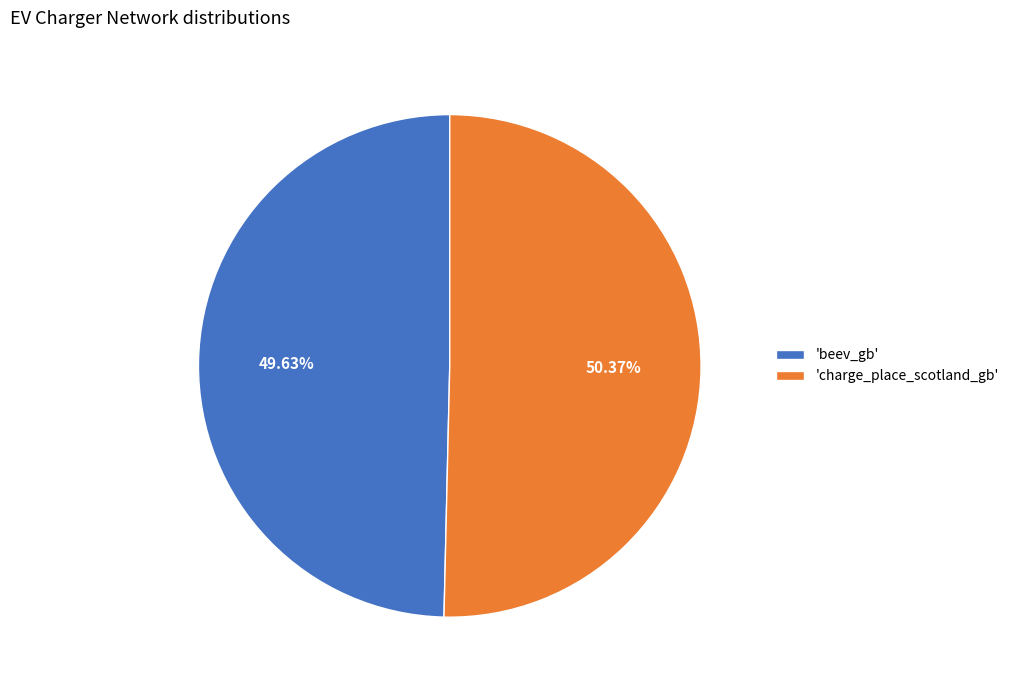

What is the majority slice?

'charge_place_scotland_gb'